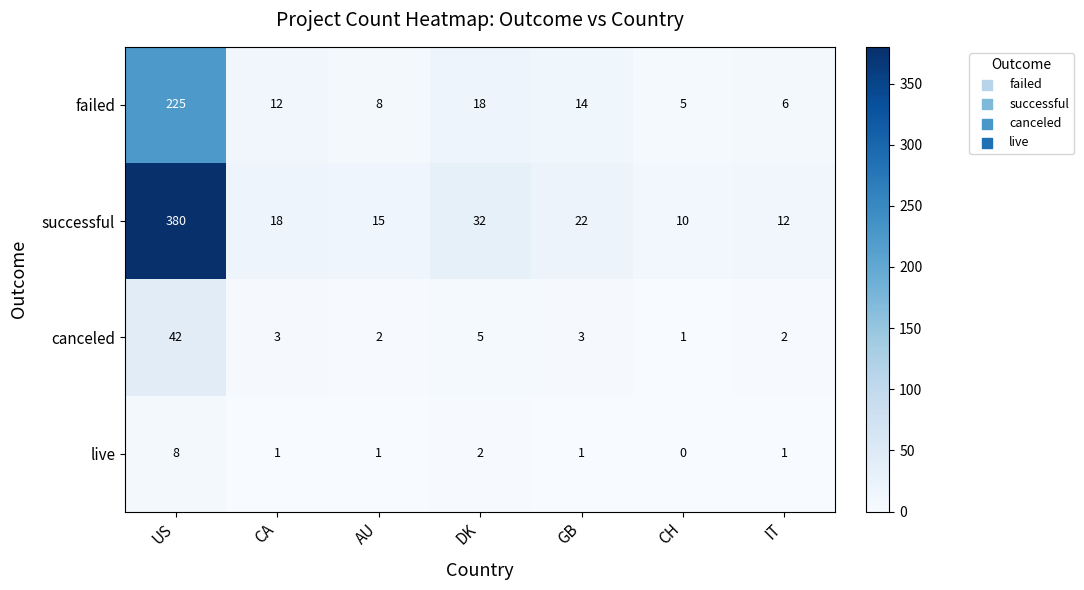

Reading left to right, list all the values displayed in this chart.

failed: US=225	CA=12	AU=8	DK=18	GB=14	CH=5	IT=6
successful: US=380	CA=18	AU=15	DK=32	GB=22	CH=10	IT=12
canceled: US=42	CA=3	AU=2	DK=5	GB=3	CH=1	IT=2
live: US=8	CA=1	AU=1	DK=2	GB=1	CH=0	IT=1